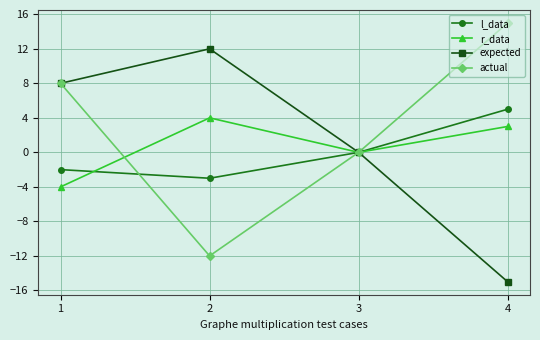

What is the spread (max minus min) of values at 1?

12